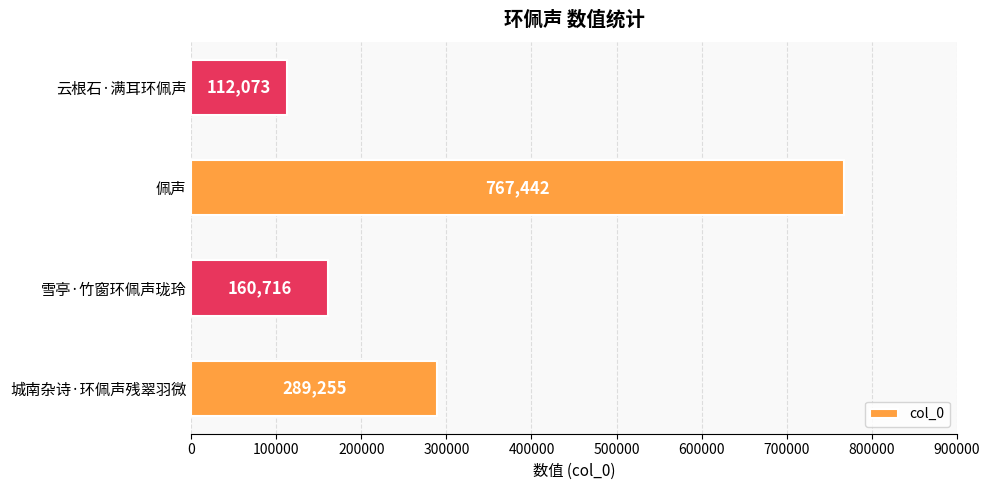

What is the average value?

332372